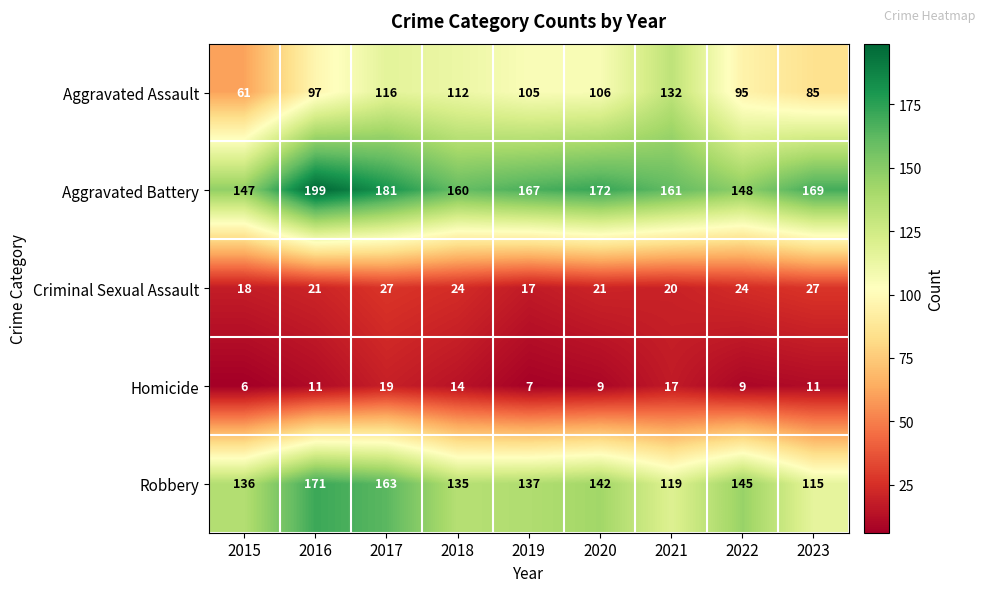

Count the number of data series in this chart.

5